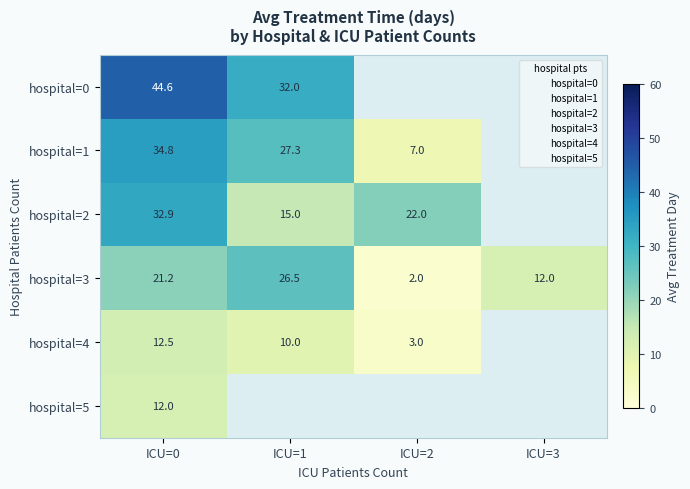

Is the value of hospital=5 at ICU=0 greater than the value of hospital=3 at ICU=0?

No